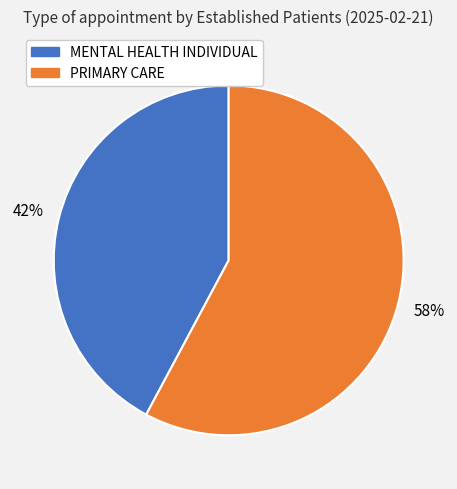

Count the number of slices in the pie.

2